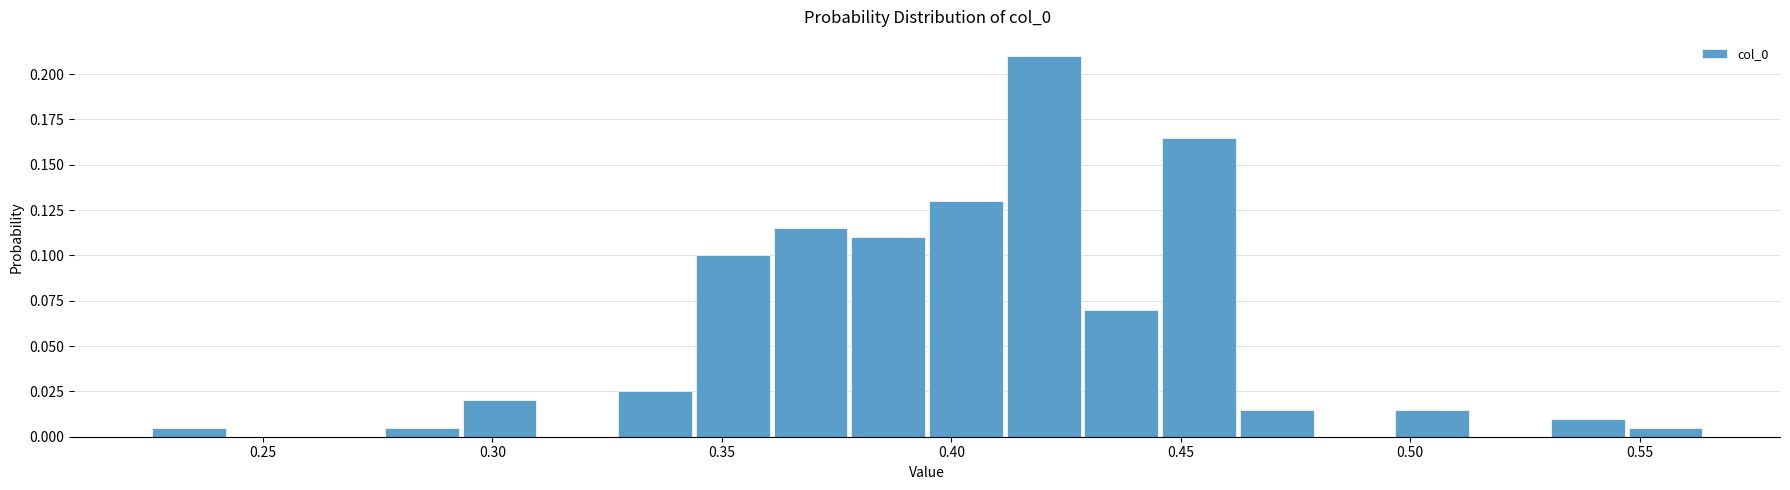

Around what value on the x-axis is the tallest bar? Give the approximate position of its centre, as read against the axis.

0.420